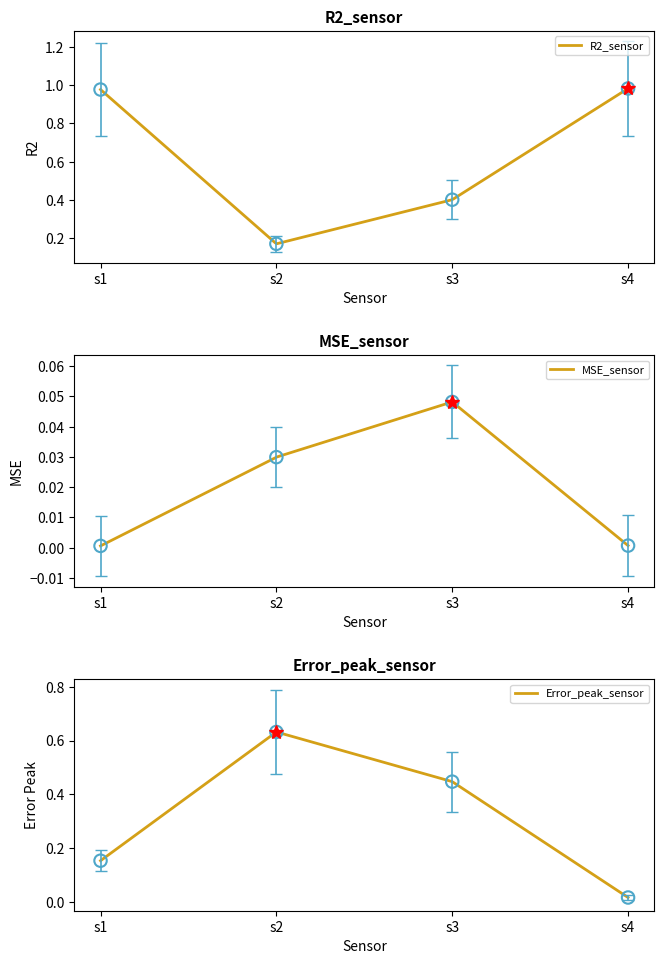

At which category is the sum across all series the highest?

s1